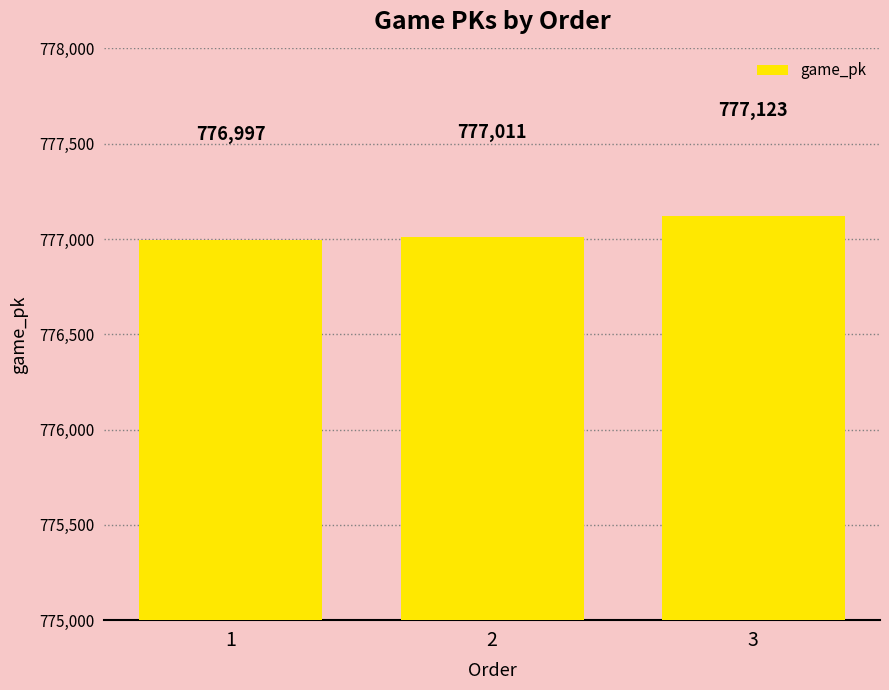

What is the value of the 3rd bar from the left?

777123